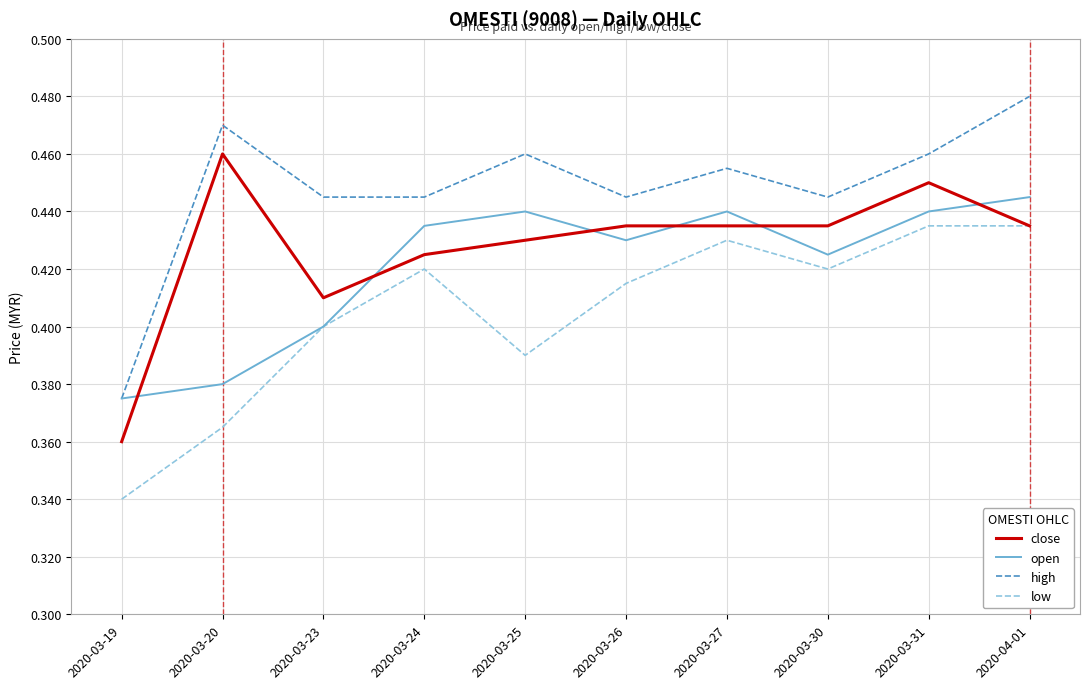

At which label is high closest to 0?

2020-03-19